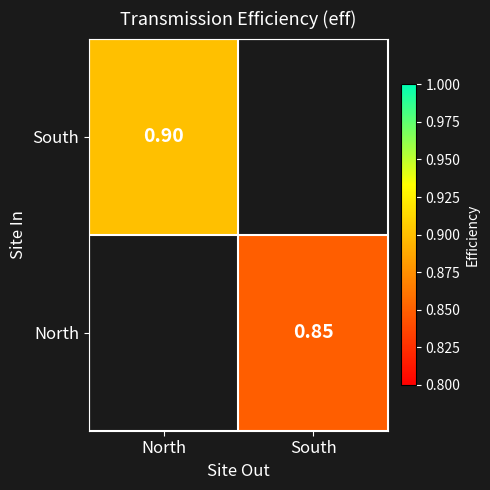

Is the value of North at South greater than the value of South at North?

No